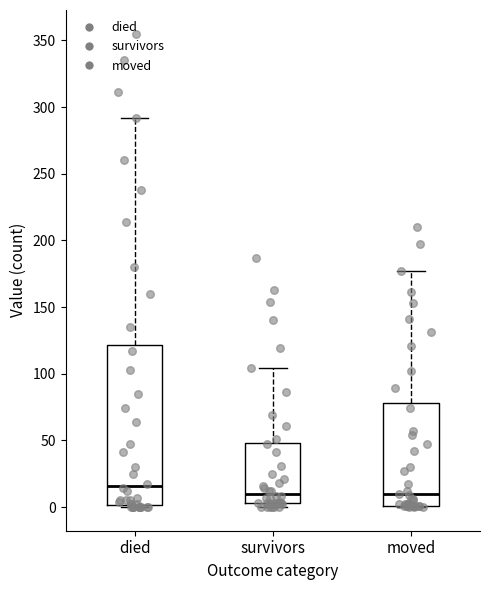

Where is the upper edge of the box for moved on the y-axis? The values are not printed on the chart, so give them approximately, as read against the axis.

80